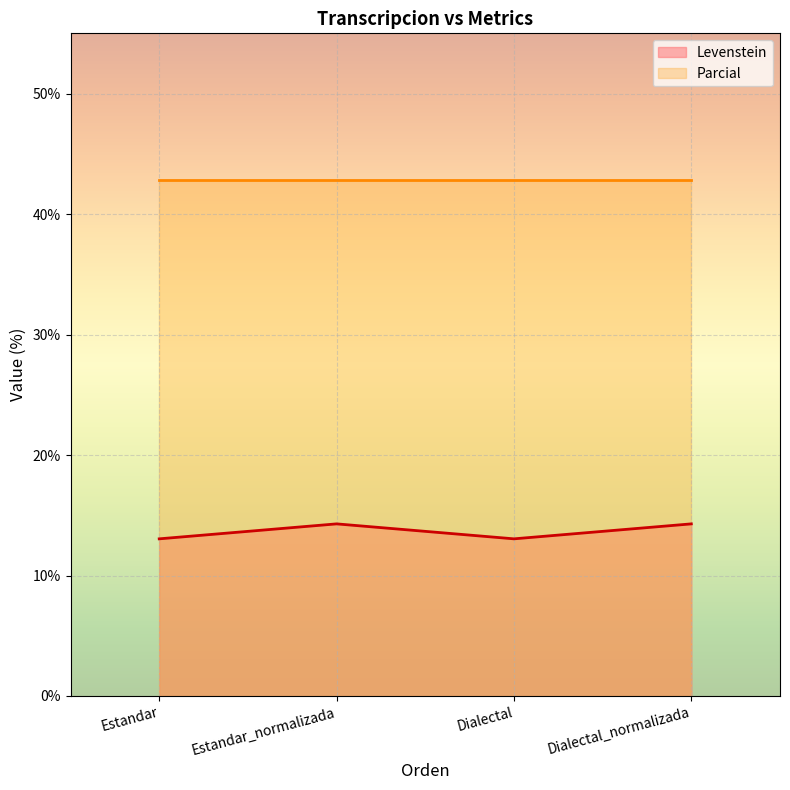

What is the value of the 3rd point from the left?

13.0